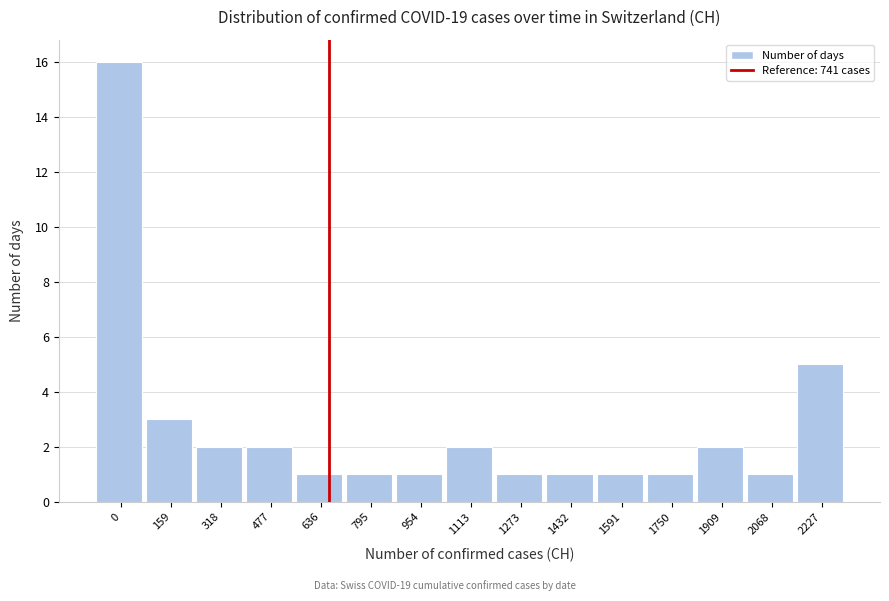

Reading left to right, extract all data points from this chart.

0=16	159=3	318=2	477=2	636=1	795=1	954=1	1113=2	1273=1	1432=1	1591=1	1750=1	1909=2	2068=1	2227=5